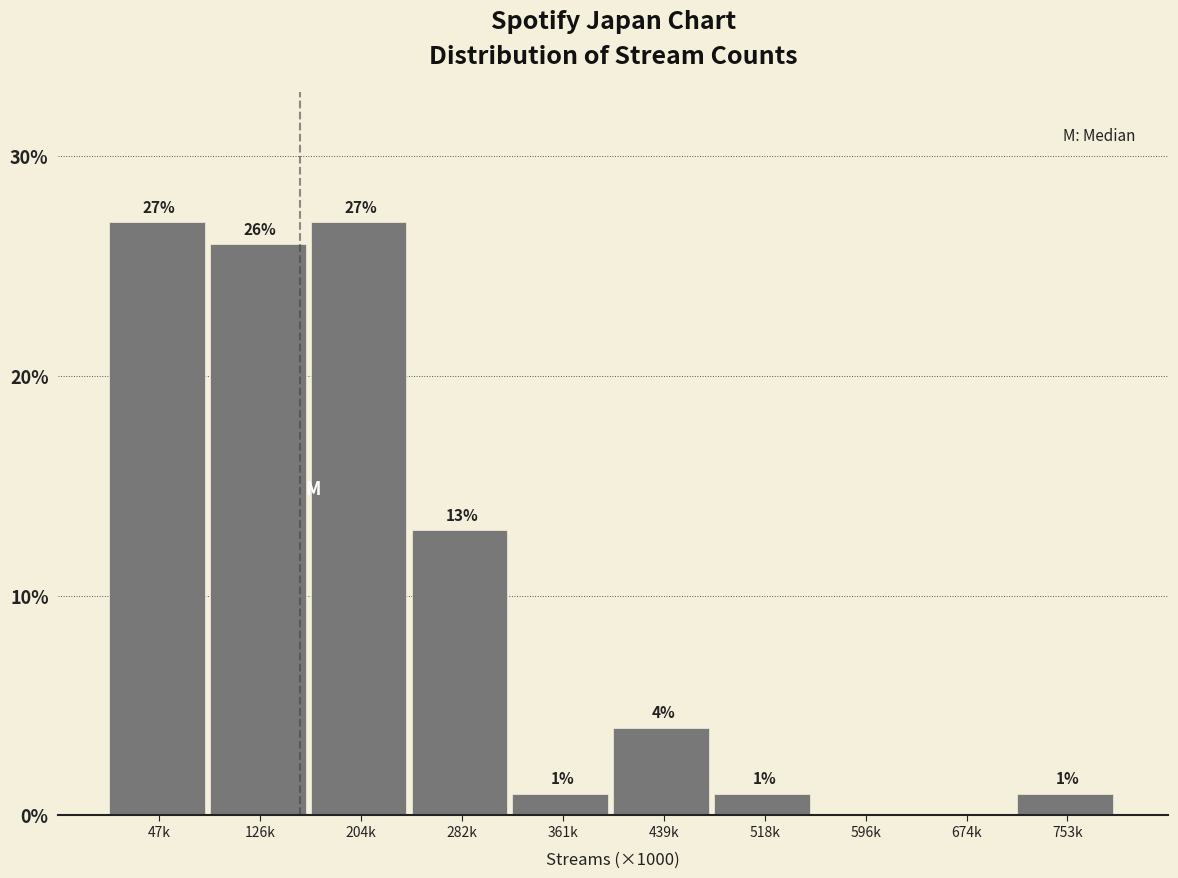

Reading left to right, extract all data points from this chart.

47k=27	126k=26	204k=27	282k=13	361k=1	439k=4	518k=1	596k=0	674k=0	753k=1